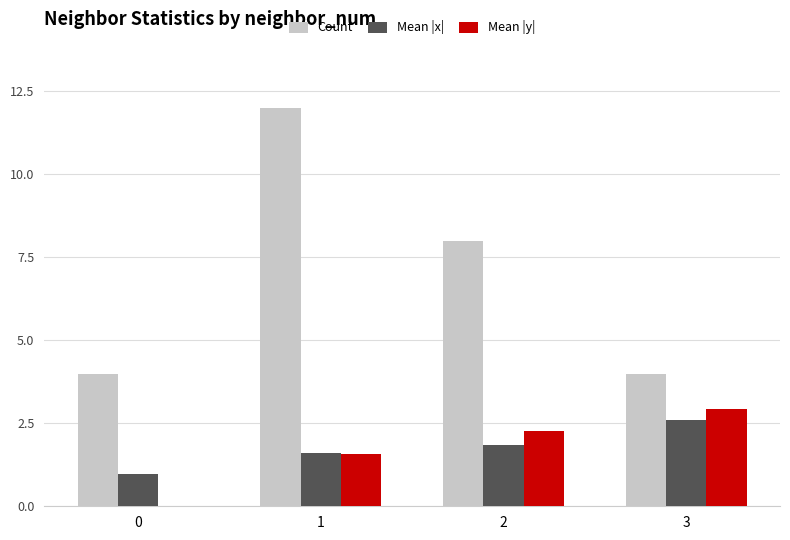

Is it true that Count equals 4.0 at 0?

True